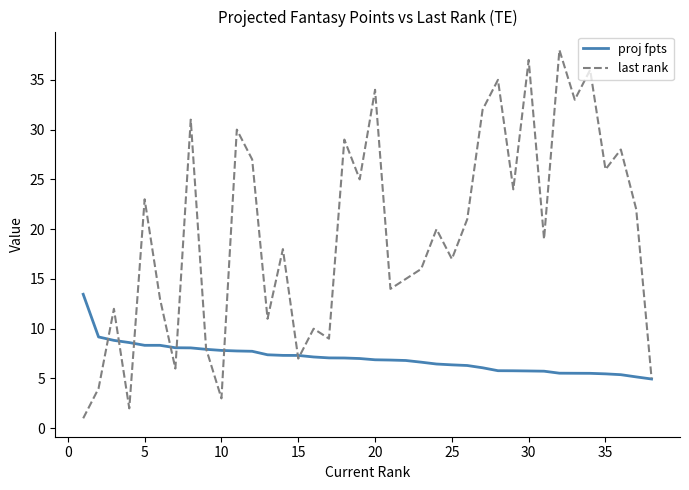

Count the number of data series in this chart.

2